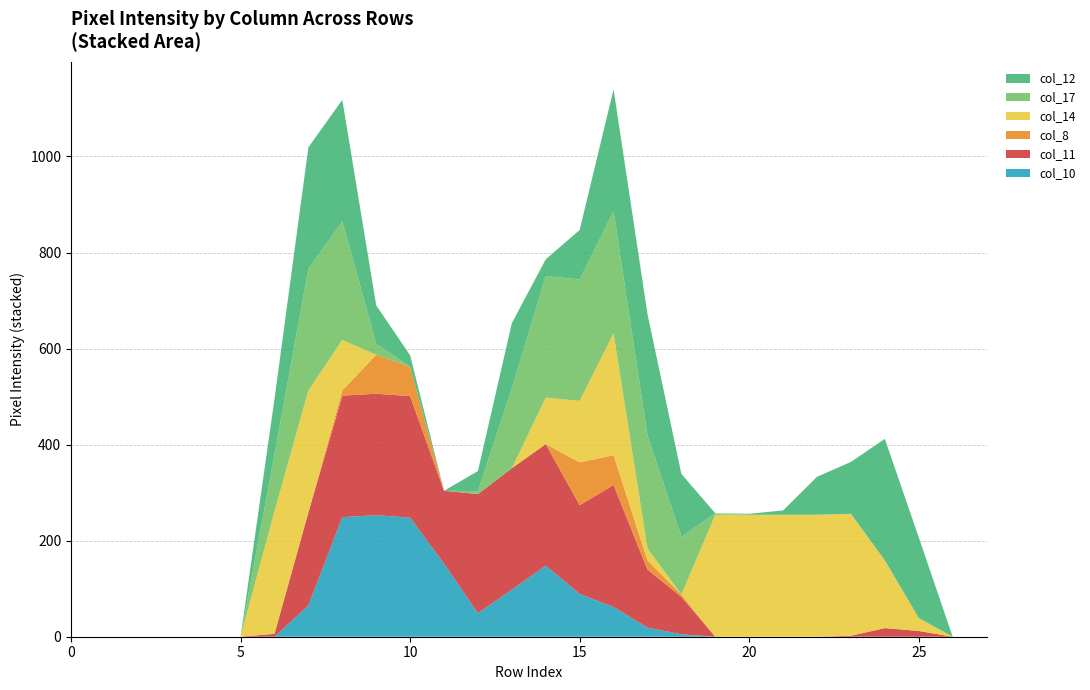

Reading right to left, extract all data points from this chart.

col_11: 0	0	12	18	2	0	0	0	0	78	121	254	185	253	253	248	152	253	253	253	194	6	0	0	0	0	0	0
col_12: 0	0	168	253	108	79	9	2	0	131	253	254	103	35	136	42	0	24	80	253	253	116	0	0	0	0	0	0
col_8: 0	0	0	0	0	0	0	0	0	5	19	62	89	0	0	0	0	61	81	11	0	0	0	0	0	0	0	0
col_14: 0	0	27	141	254	254	254	254	254	0	25	254	128	97	0	0	0	0	0	105	254	255	0	0	0	0	0	0
col_17: 0	0	0	0	0	0	0	0	3	120	235	254	253	253	166	6	0	0	23	247	253	118	0	0	0	0	0	0
col_10: 0	0	0	0	0	0	0	0	0	5	19	62	89	148	98	49	152	248	253	249	65	0	0	0	0	0	0	0